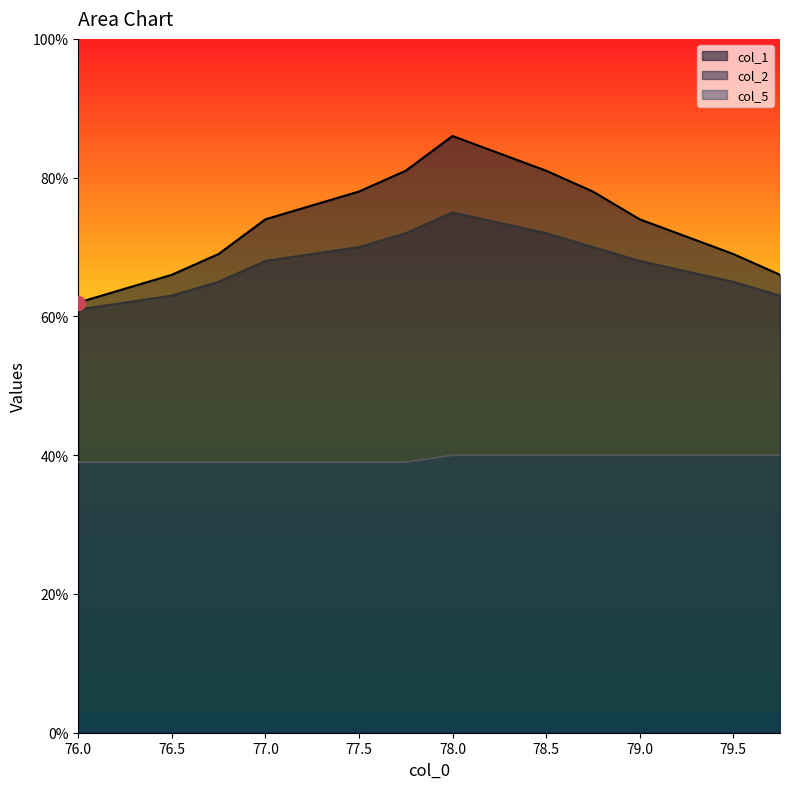

Which has a higher value, 79.0 or 77.5?

77.5